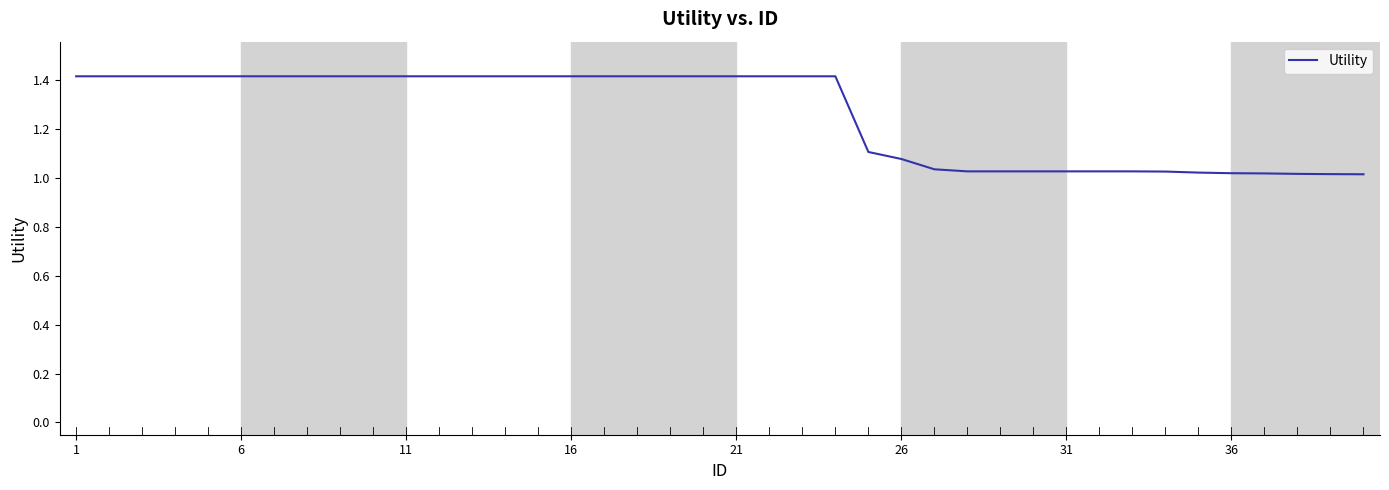

What is the maximum value shown in the chart?

1.4